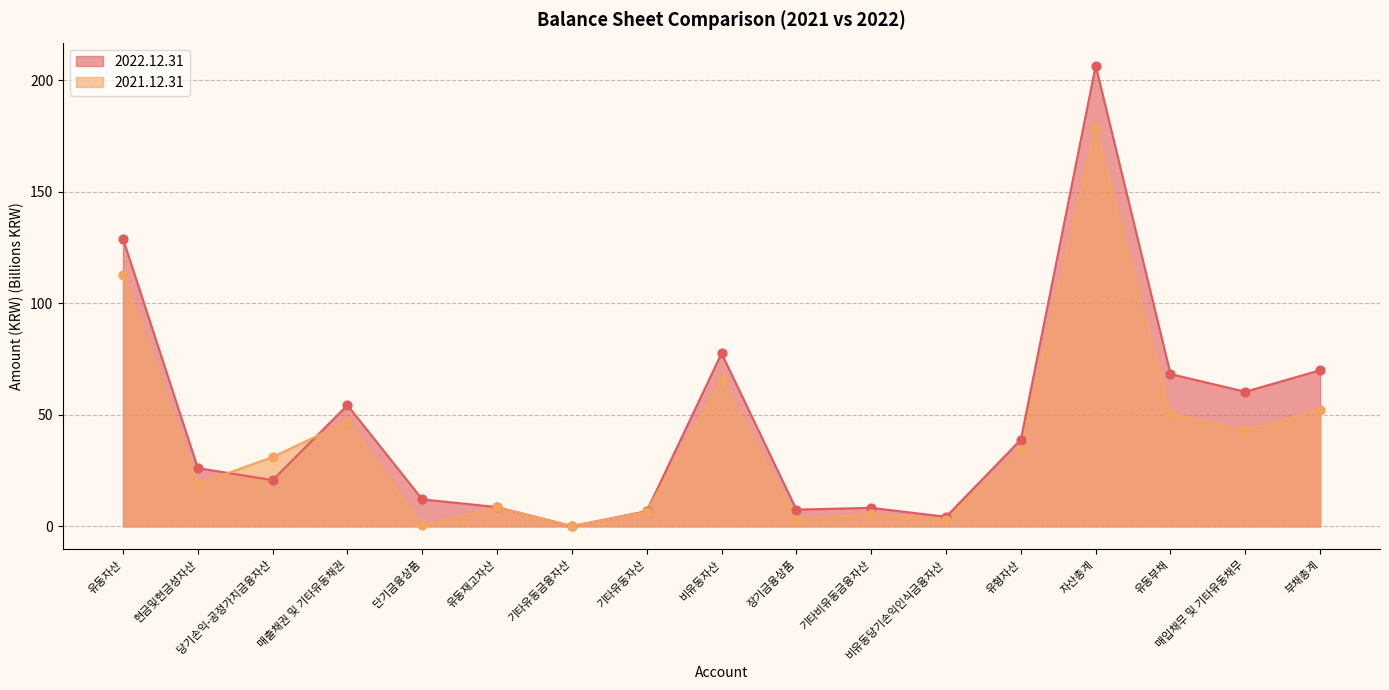

At which category is the sum across all series the highest?

자산총계